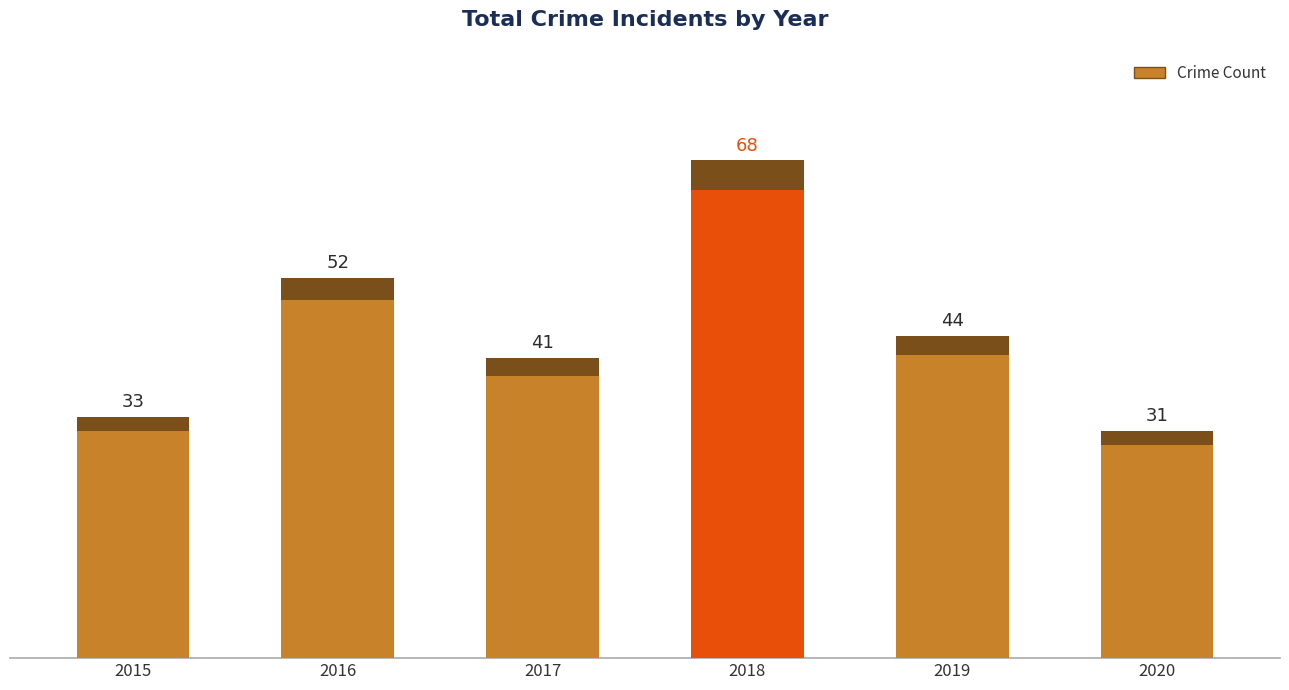

Which has a higher value, 2018 or 2016?

2018